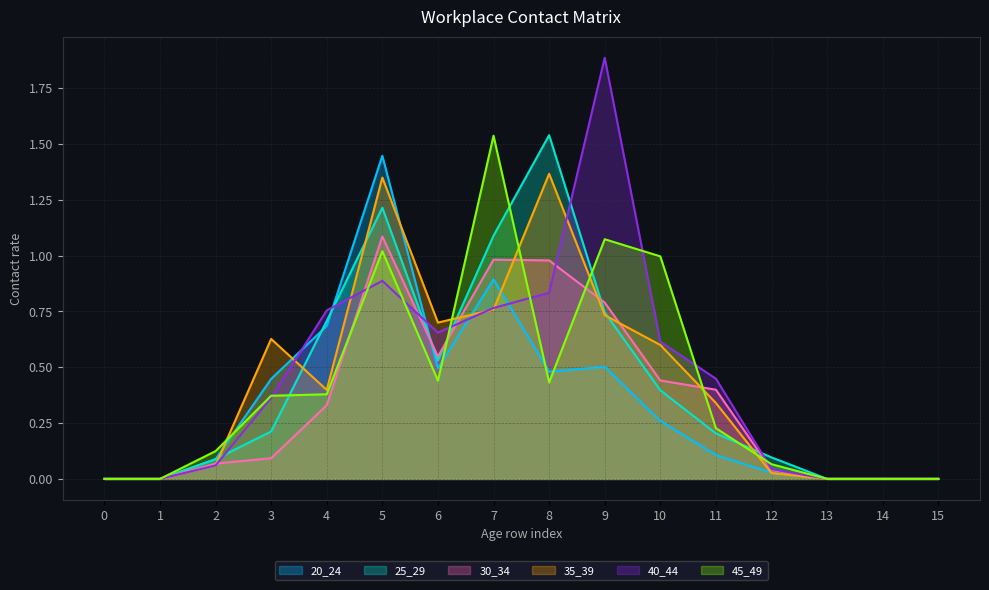

At which category is the sum across all series the highest?

5